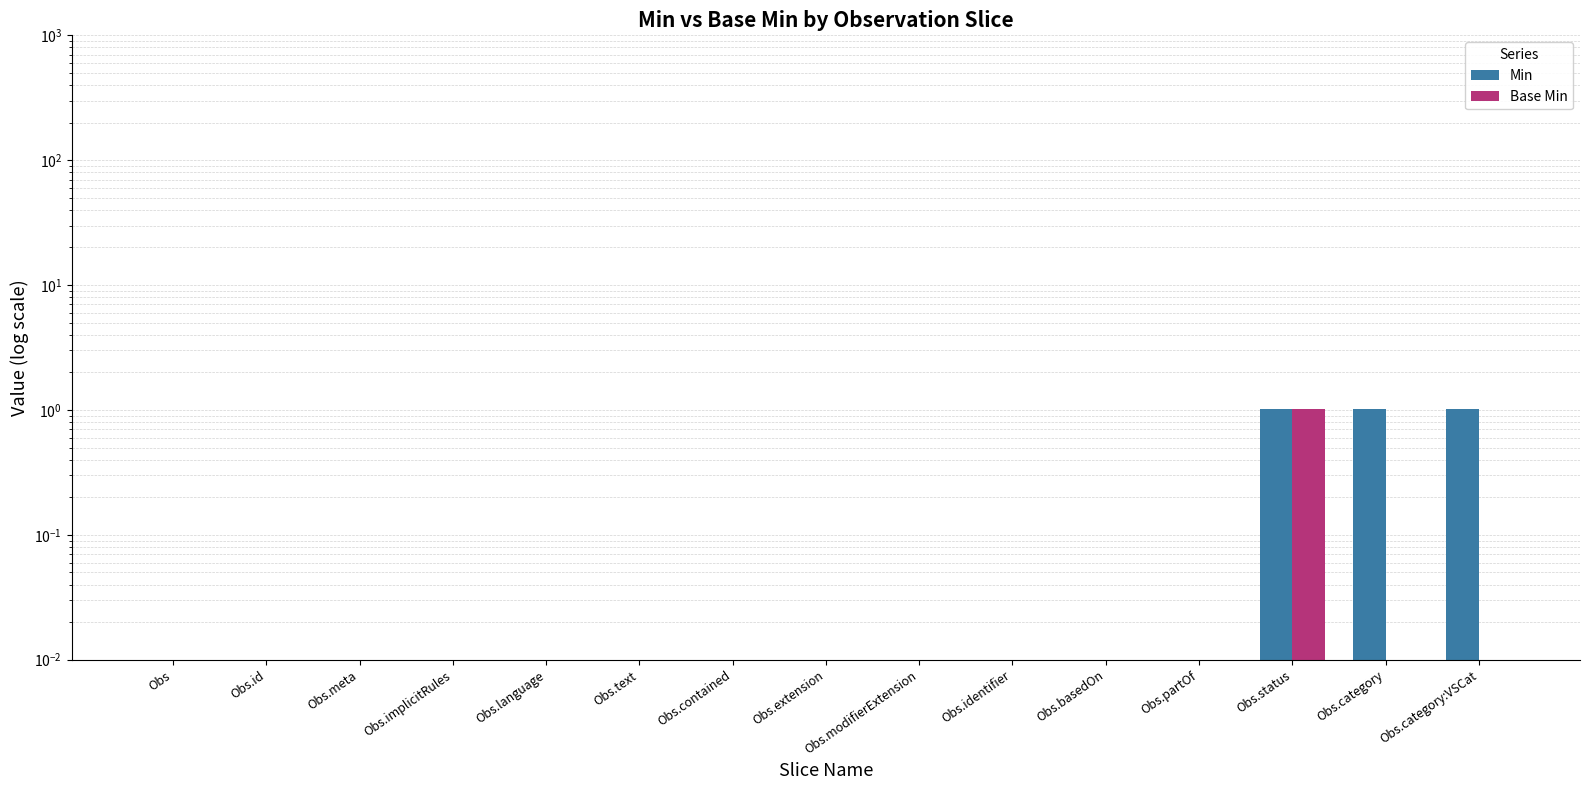

List the series in order of their peak value, highest first.

Min, Base Min